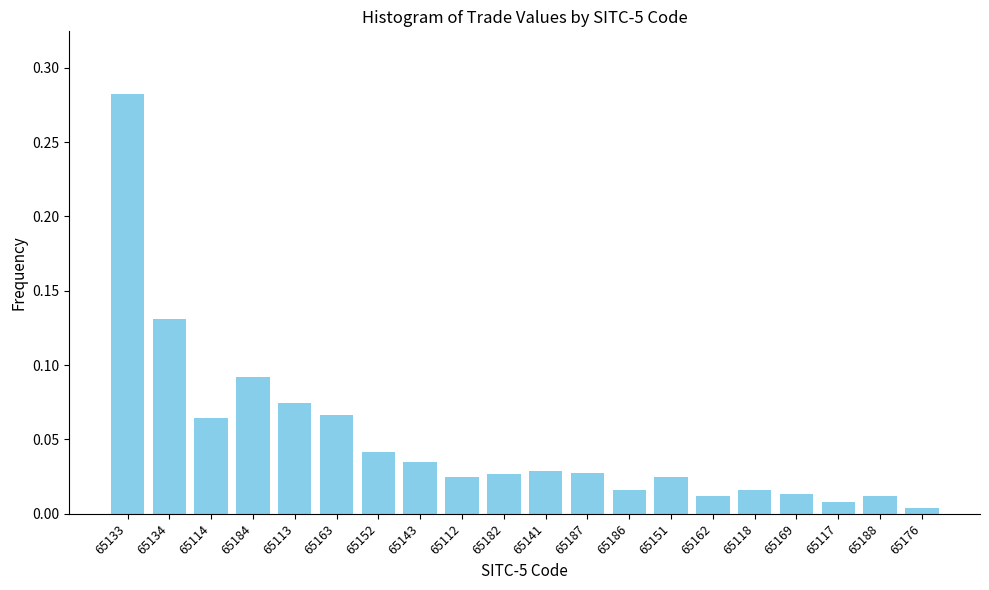

What is the sum of all values?

1.0